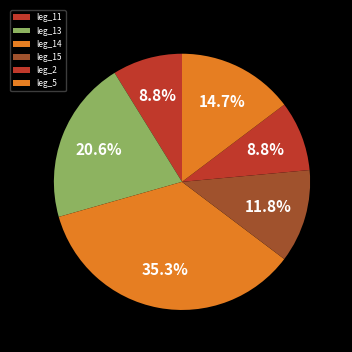

To the nearest percent, what is the difference between the leg_5 and leg_11 slice percentages?

6%